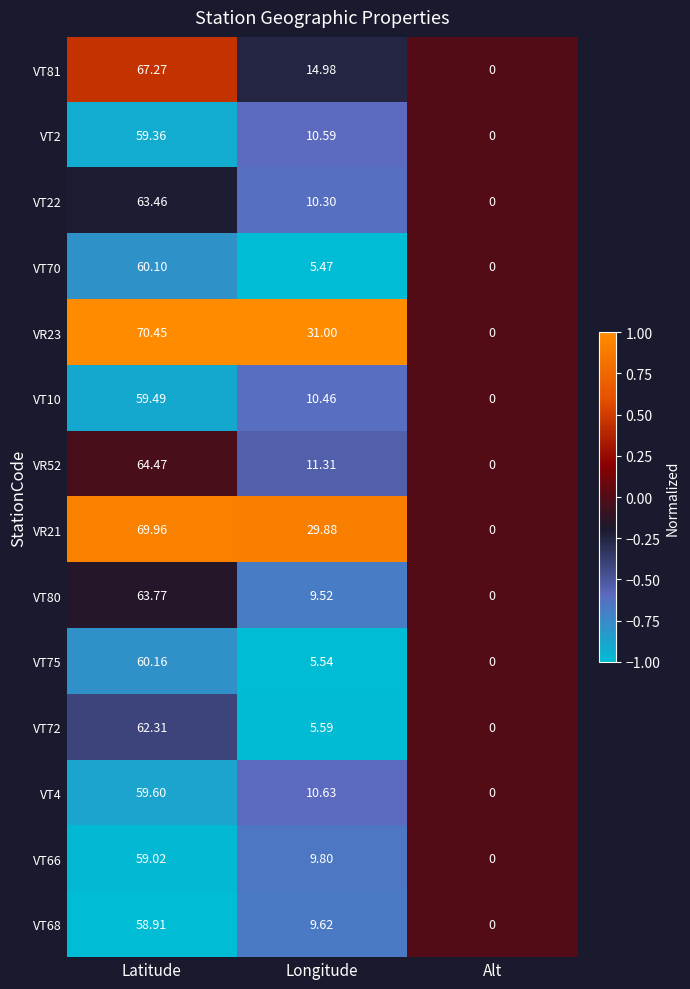

At which category is the sum across all series the highest?

Latitude